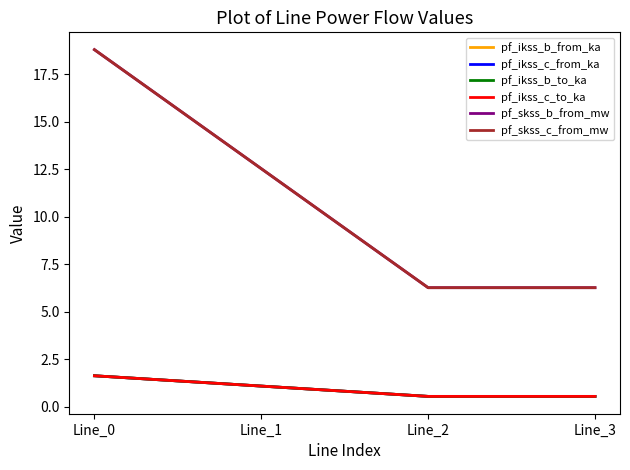

What is the spread (max minus min) of values at Line_0?

17.2